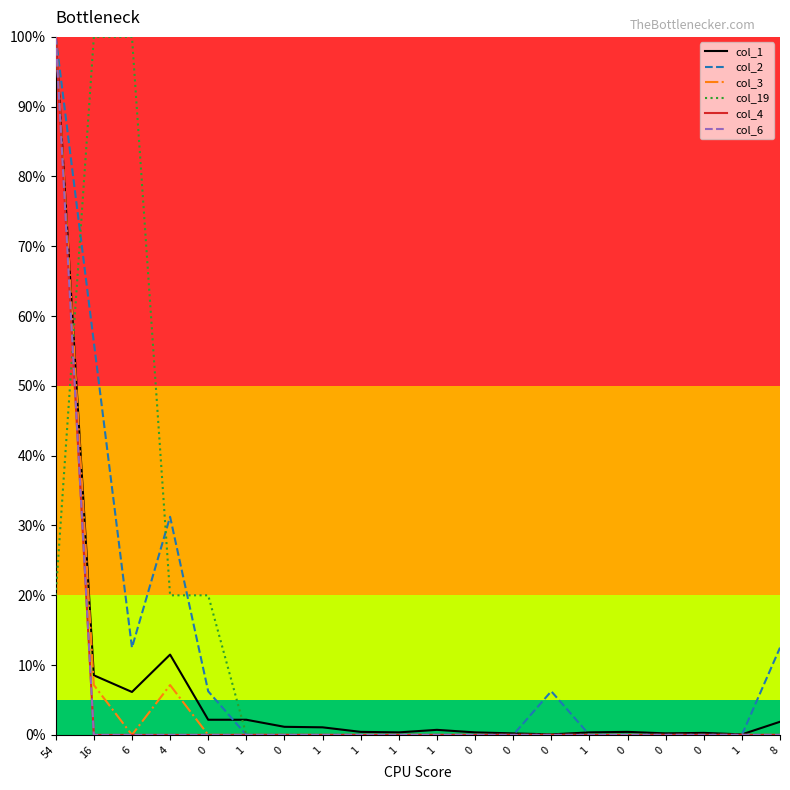

Does the chart have visible grid lines?

No